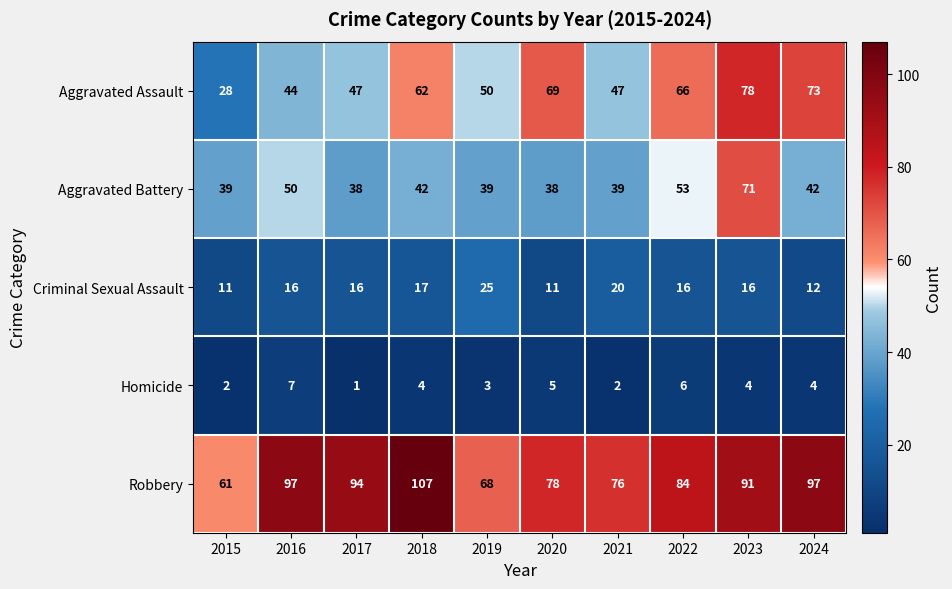

Which series has the widest spread of values?

Aggravated Assault